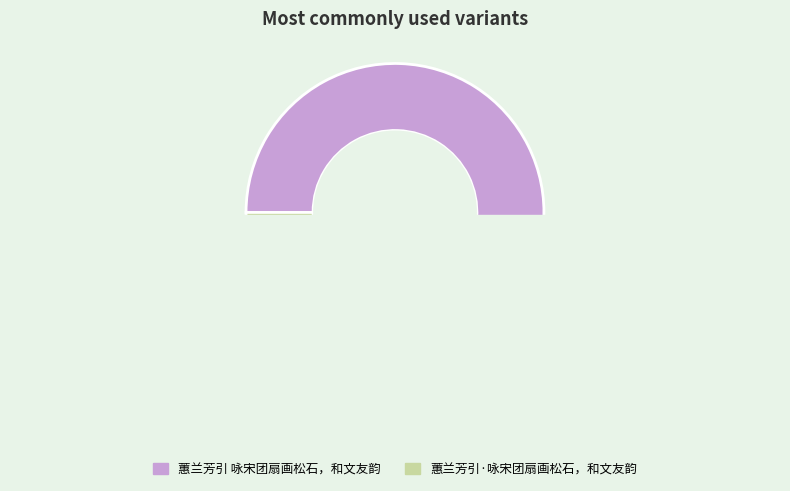

Count the number of slices in the pie.

2